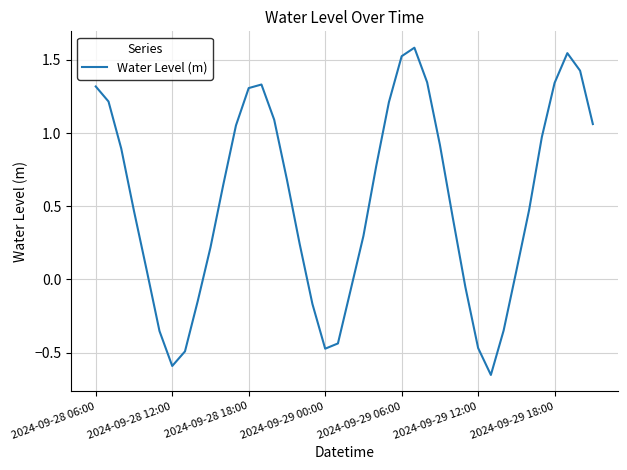

What is the maximum value shown in the chart?

1.6